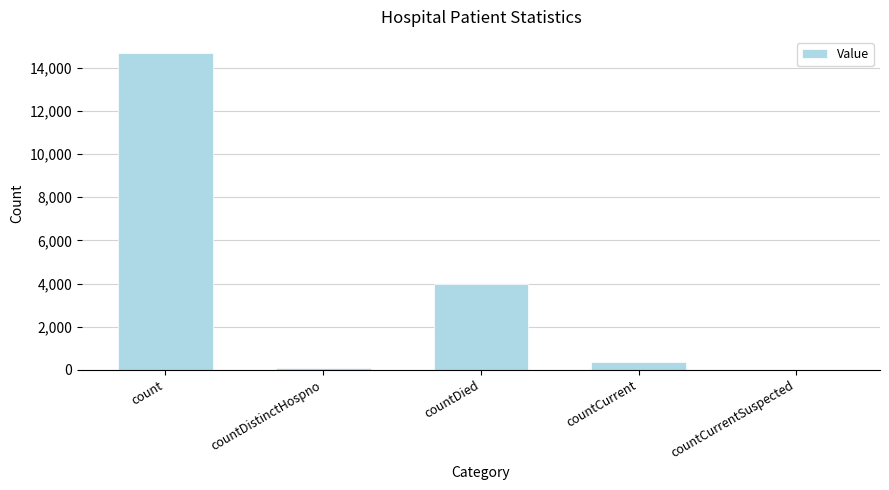

Reading left to right, what are all the values shown in this chart?

14703	76	3976	365	0